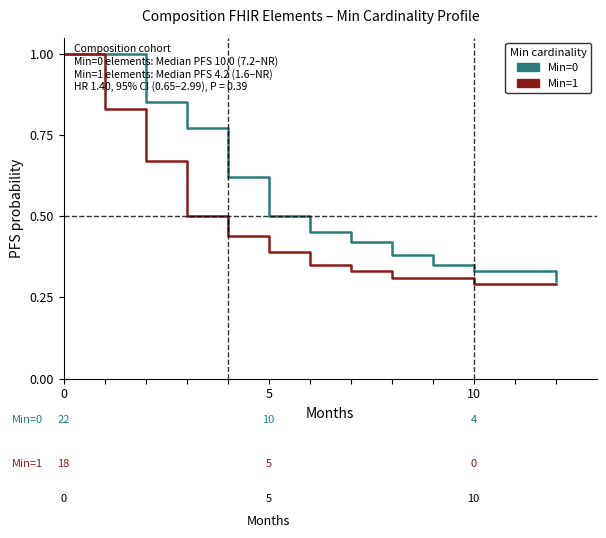

Does the chart have visible grid lines?

No